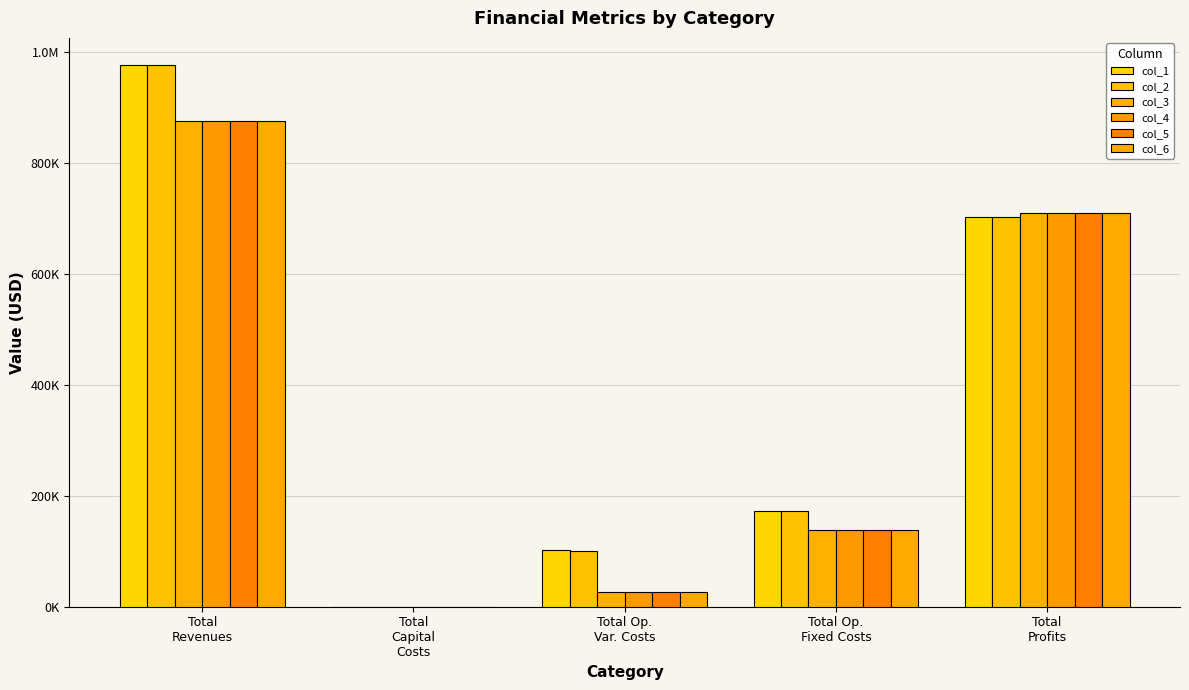

The col_6 series shows 138979.4 at Total Op.
Fixed Costs. True or false?

True